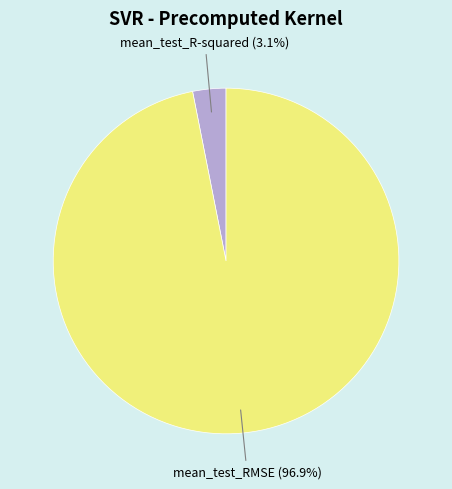

To the nearest percent, what portion does mean_test_RMSE represent?

97%